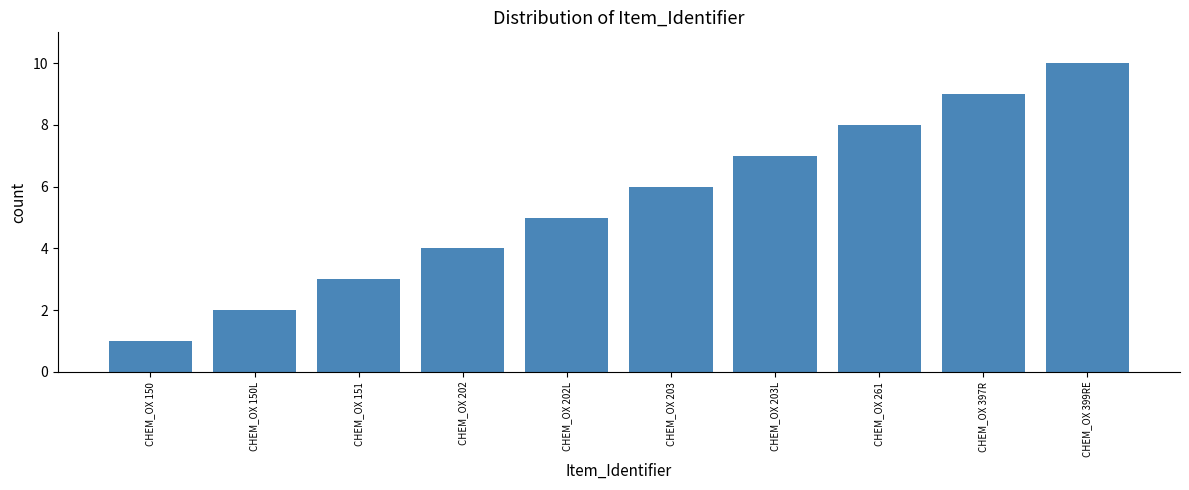

Does the chart contain stacked bars?

No